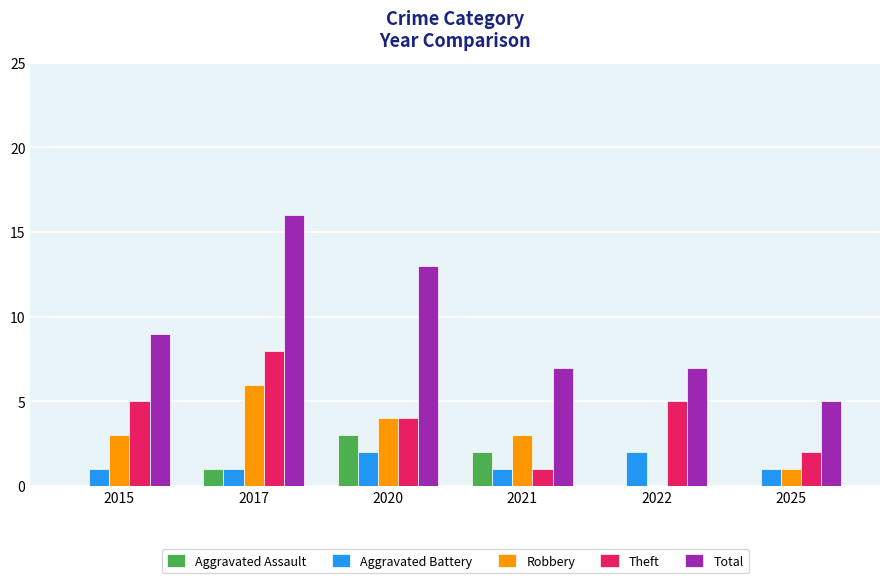

Between 2020 and 2022, which series saw the biggest shift?

Total